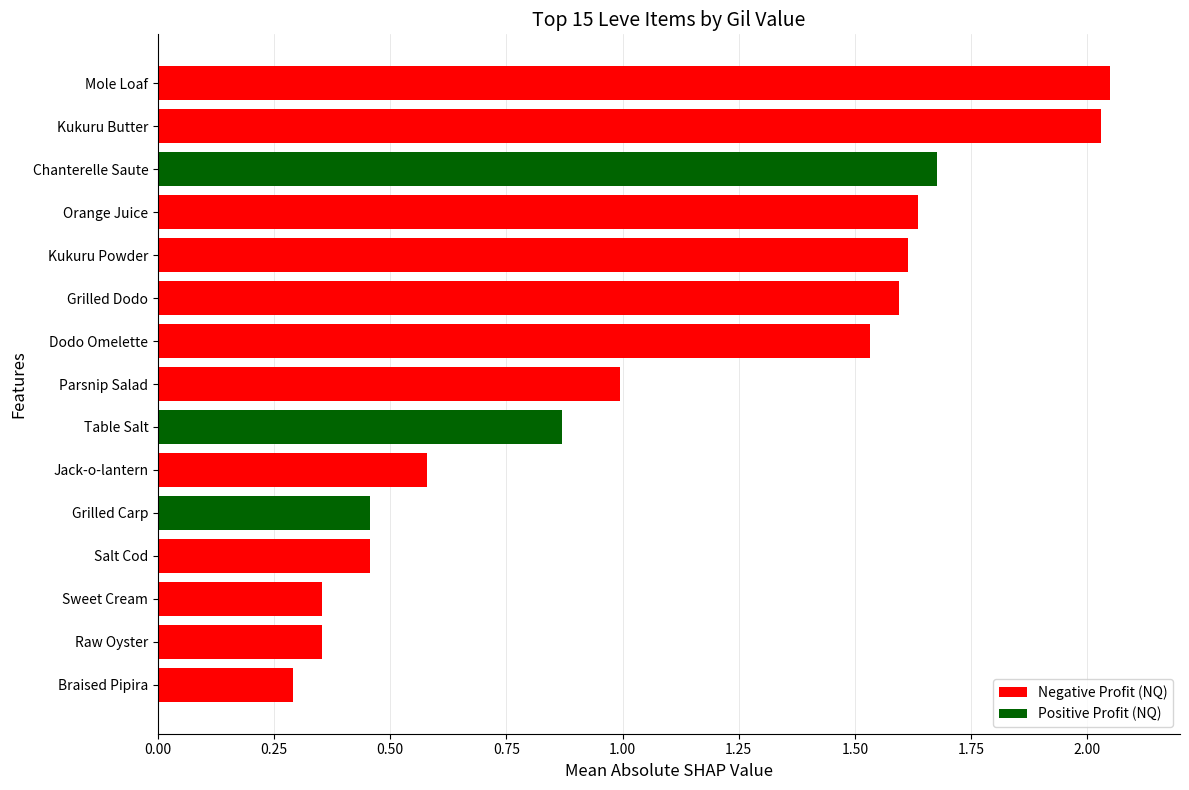

What is the change in value from Braised Pipira to Kukuru Powder?

+1.3